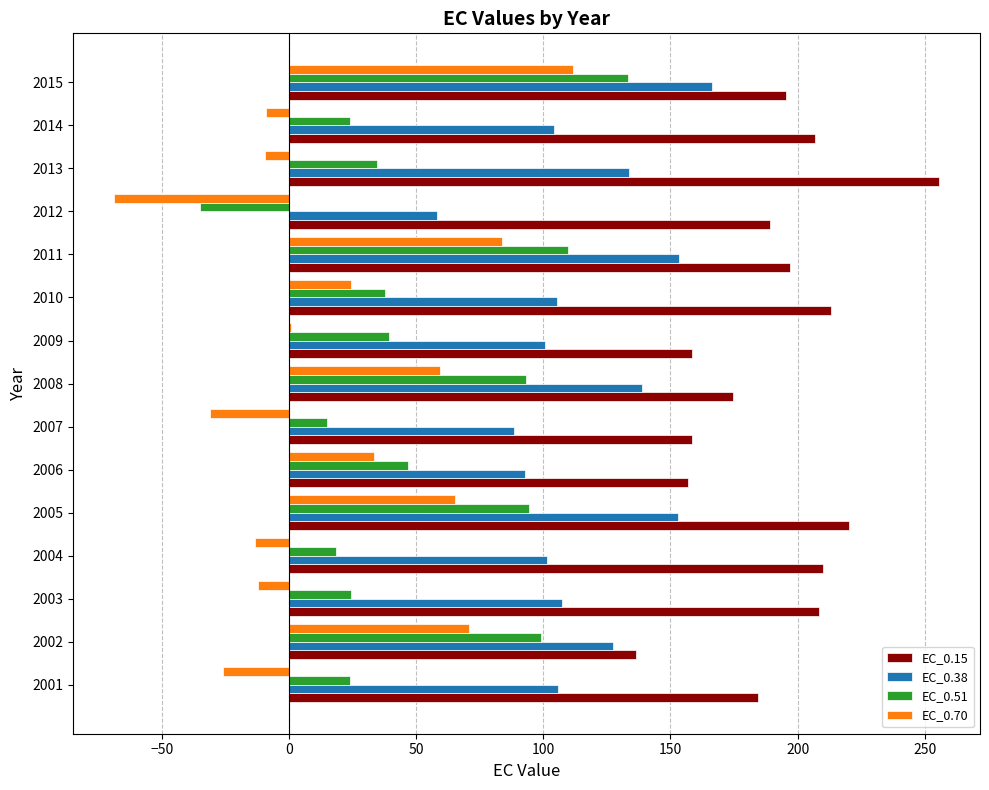

Which label corresponds to the largest value in the chart?

2013